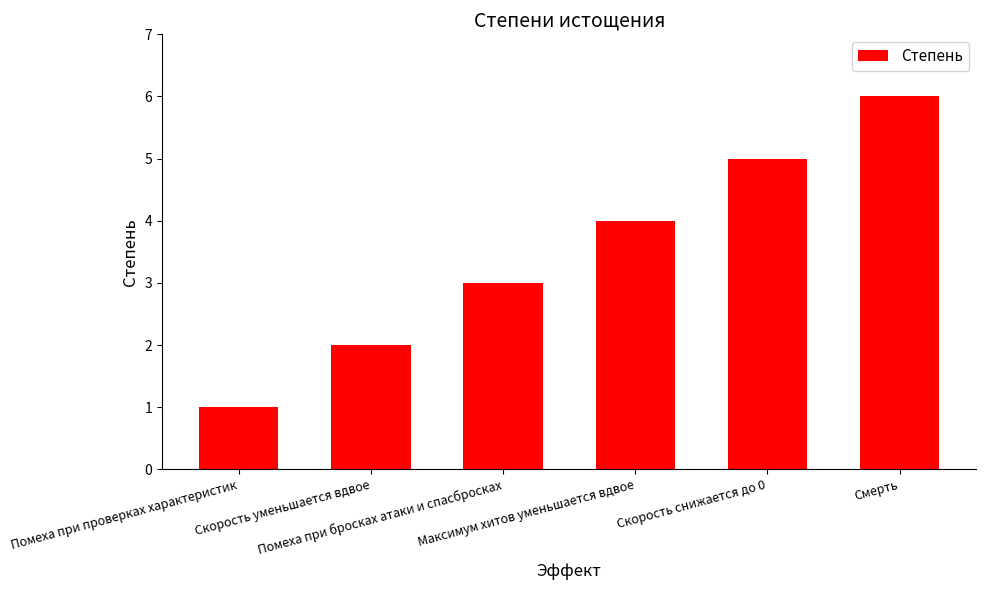

Reading right to left, what are all the values shown in this chart?

6	5	4	3	2	1